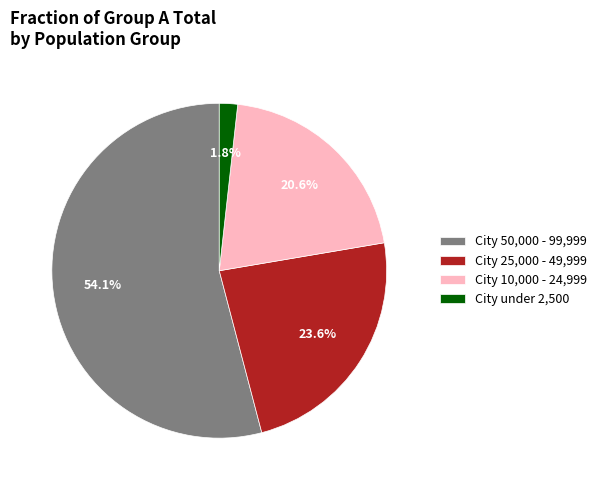

Combined, do City under 2,500 and City 25,000 - 49,999 account for over 50%?

No